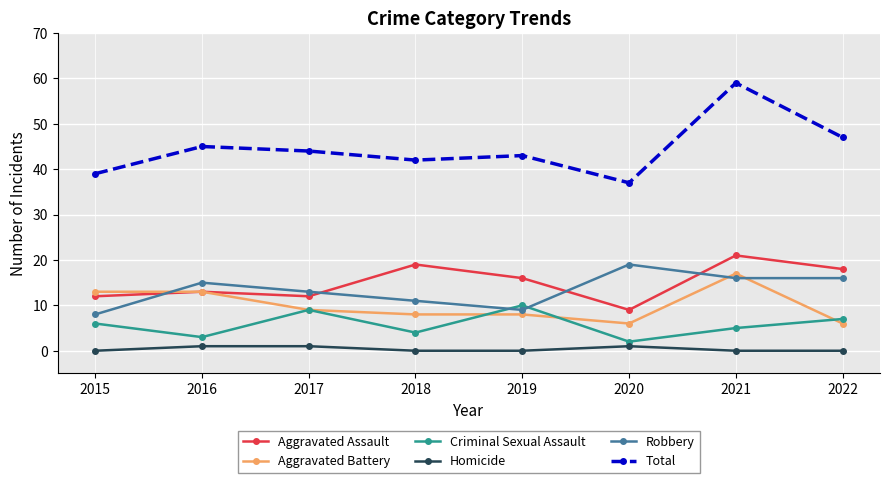

In Total, how many points are higher than both neighbors (excluding endpoints)?

3